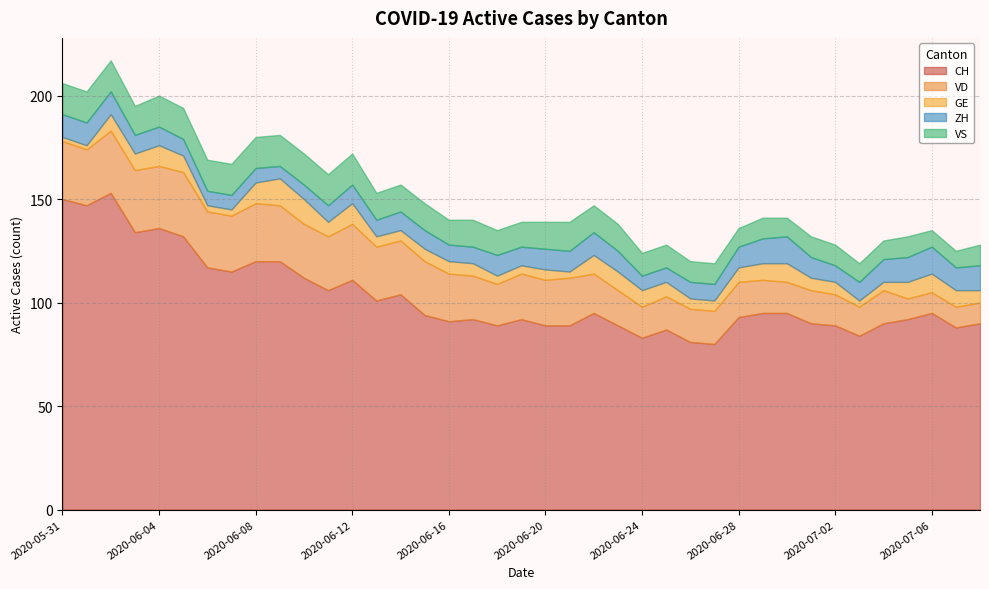

Is it true that ZH equals 3 at 2020-06-18?

False